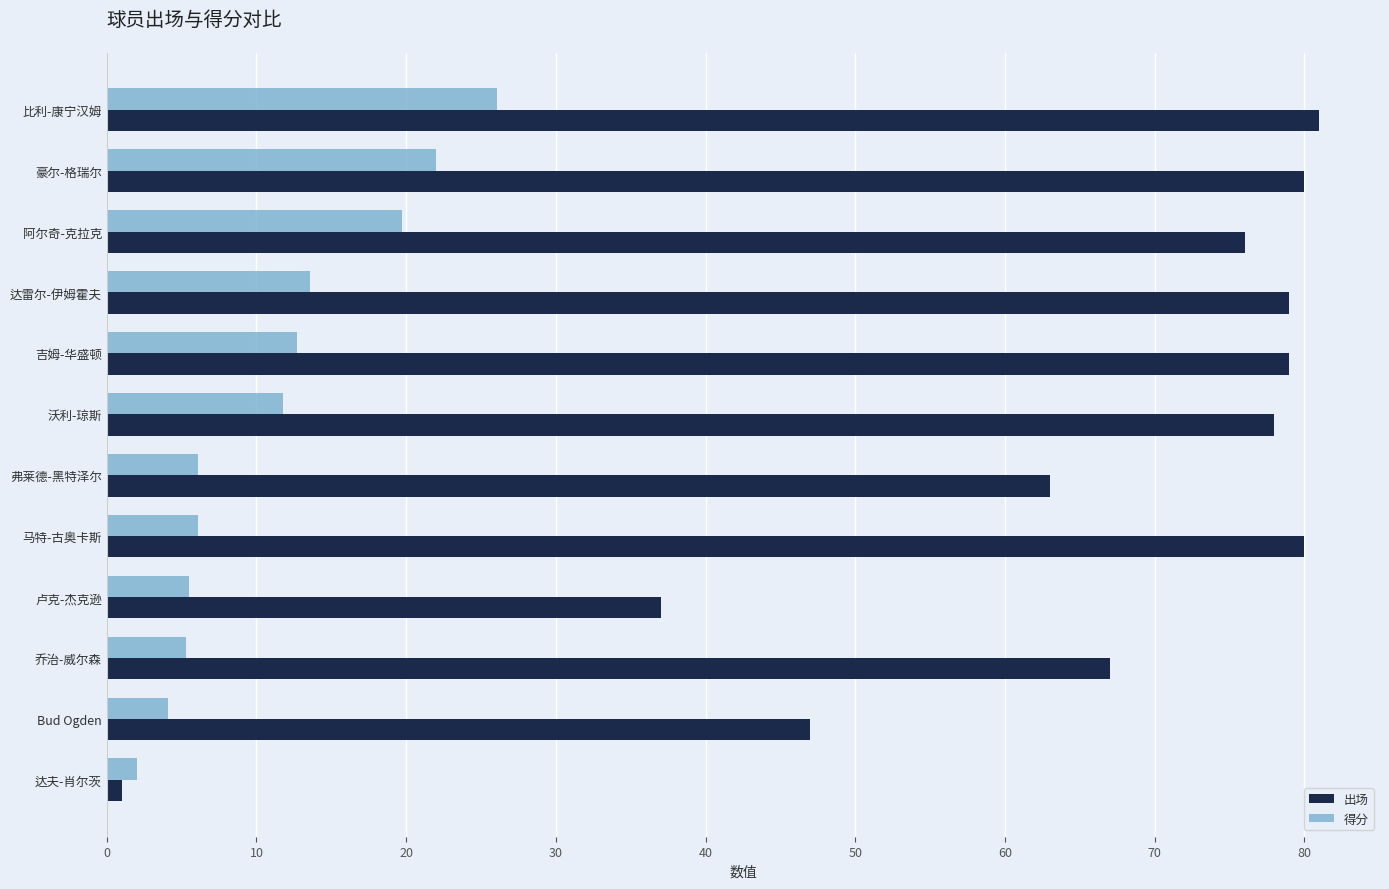

At how many categories does at least one series exceed 56?

9